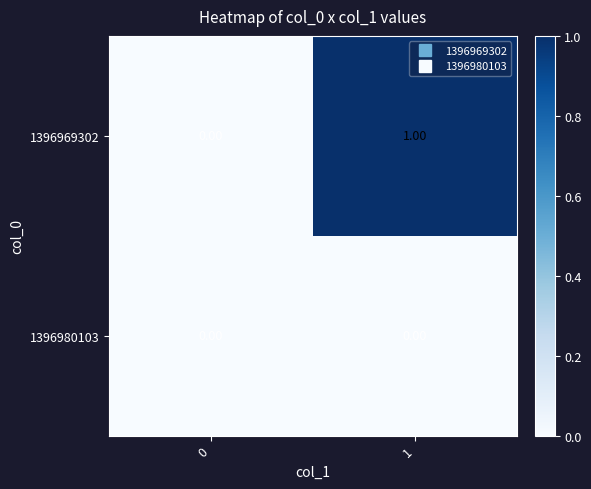

List the series in order of their overall mean, highest first.

1396969302, 1396980103